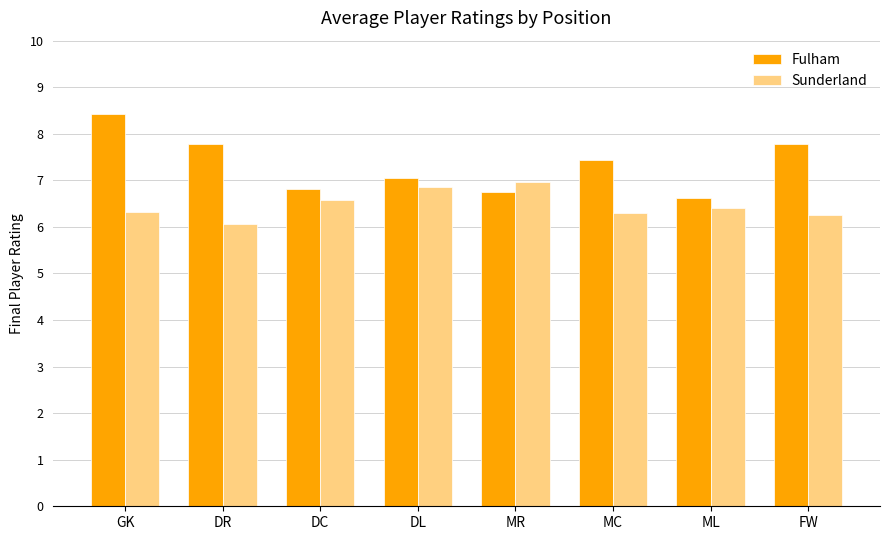

The value of Sunderland at FW is 6.3. True or false?

True